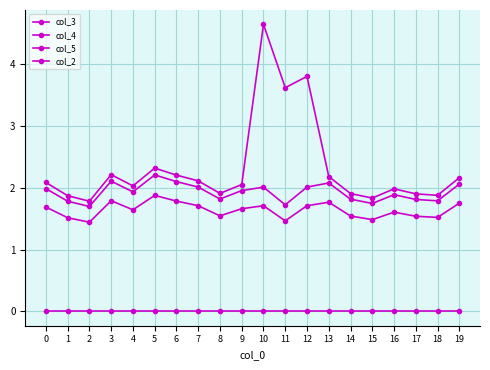

Count the number of categories in the chart.

20